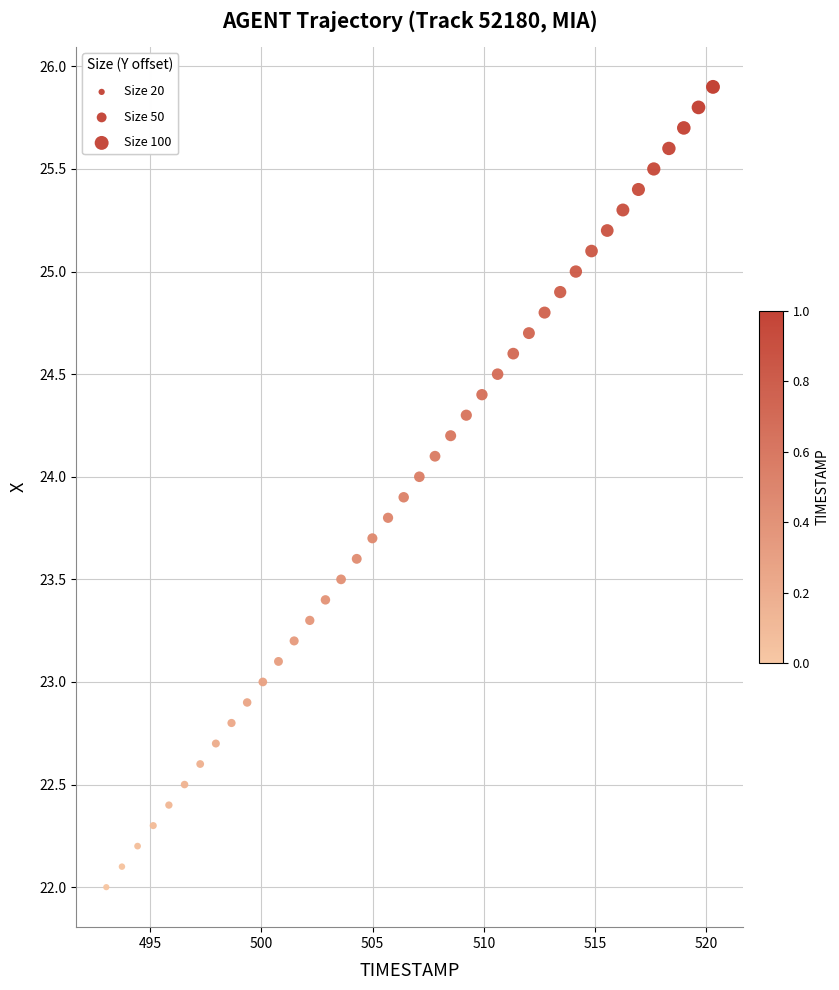

What is the range of X values (max minus min)?

27.3